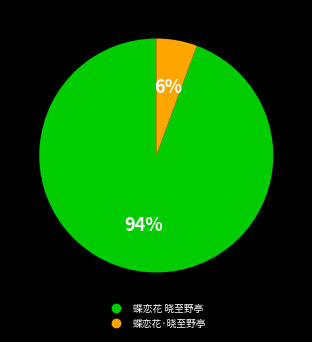

Between 蝶恋花 晓至野亭 and 蝶恋花·晓至野亭, which is larger?

蝶恋花 晓至野亭